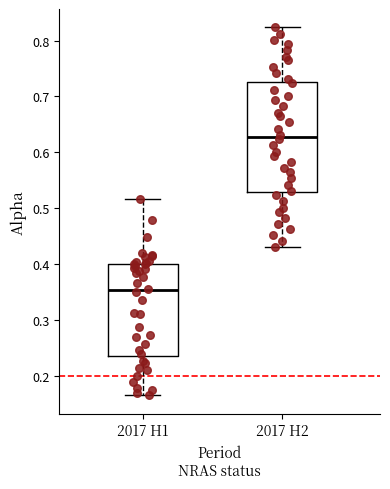

Where is the upper edge of the box for 2017 H1 on the y-axis? The values are not printed on the chart, so give them approximately, as read against the axis.

0.40